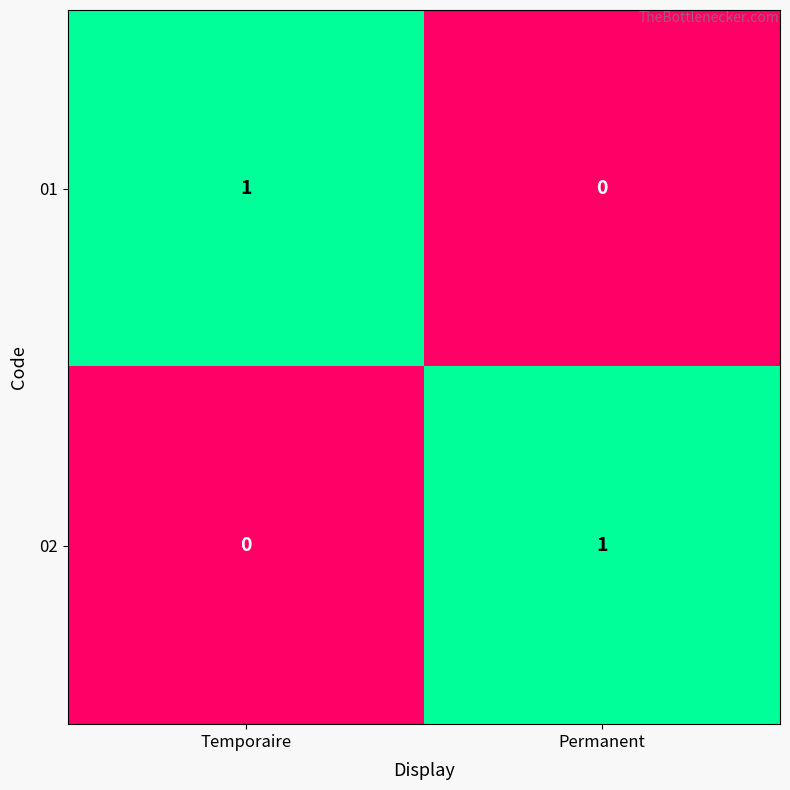

Rank the series at Permanent from highest to lowest value.

02, 01